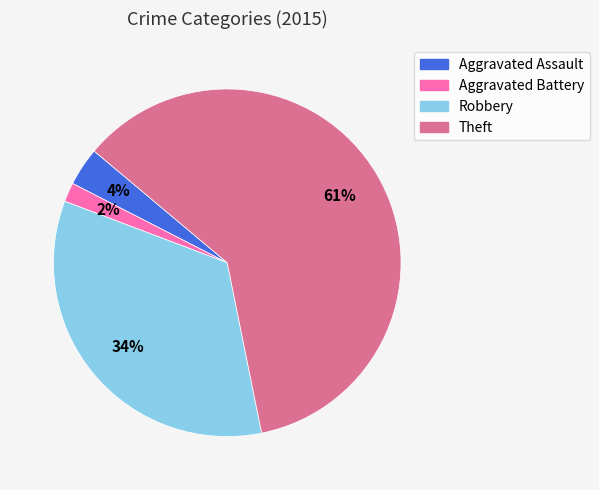

Is Theft the majority of the pie?

Yes